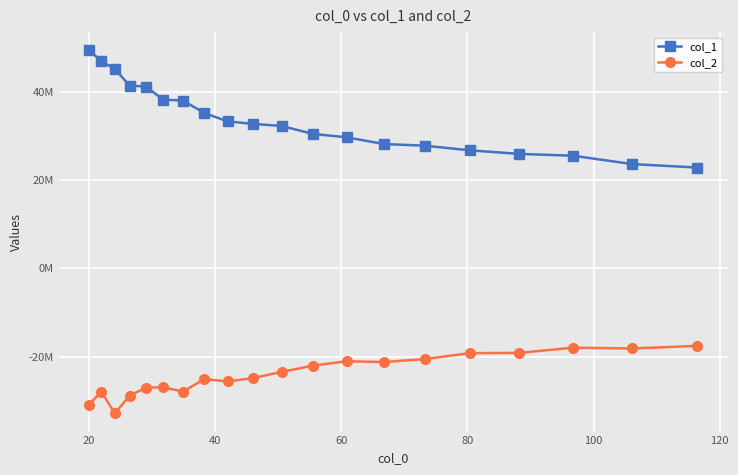

Does the chart have visible grid lines?

Yes